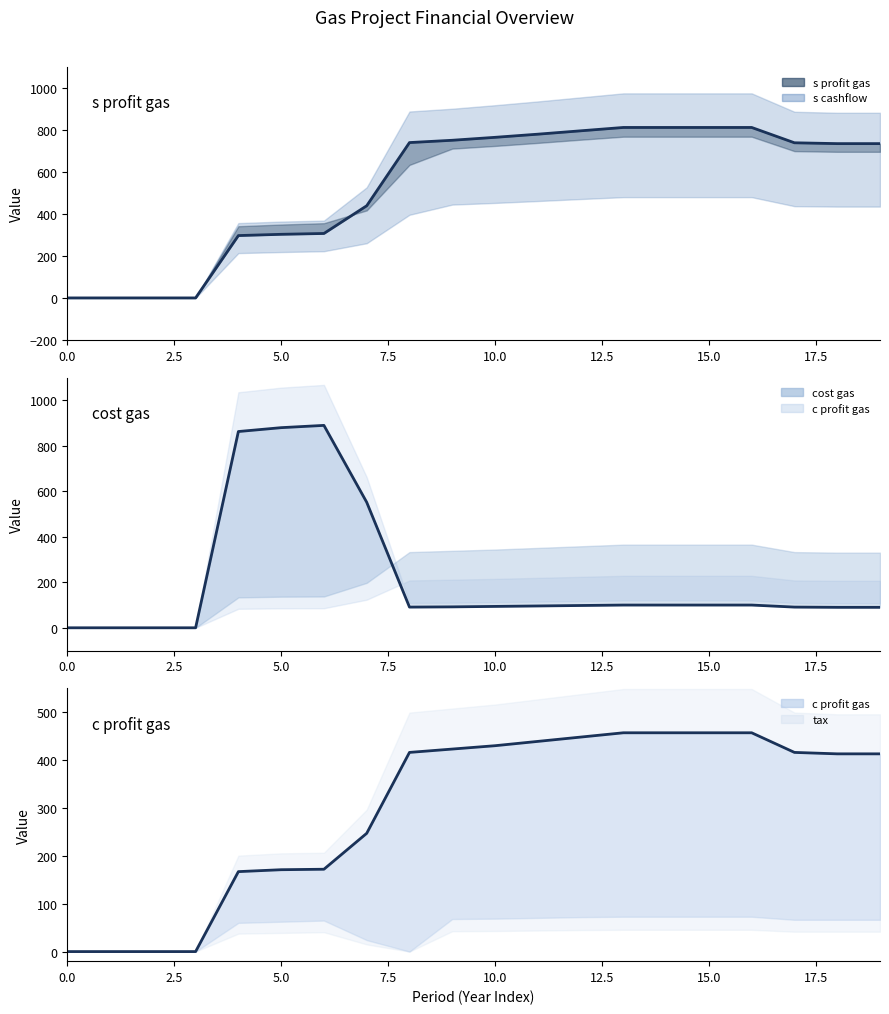

What is the greatest value displayed?

890